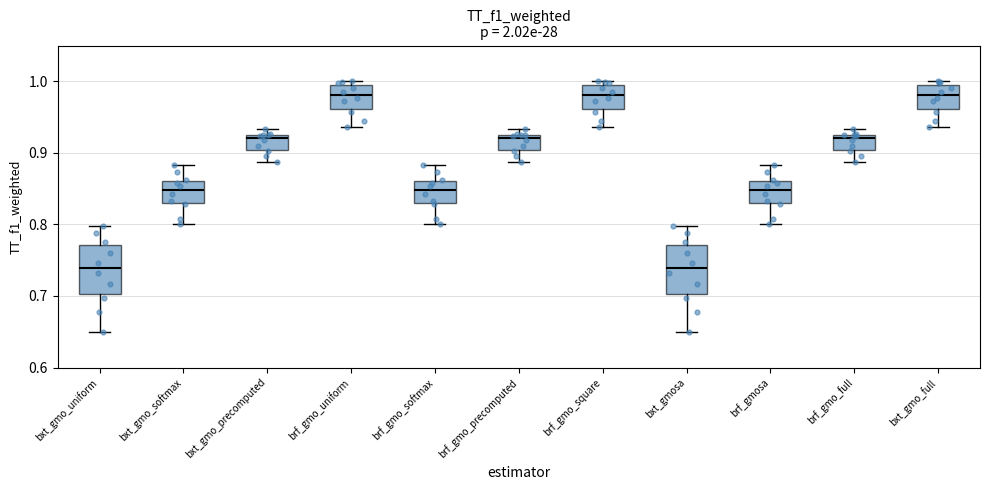

Reading left to right, transcribe this box plot: for each box, give where its median line is, the range the box spans, and where its two whiskers end, as read against the y-axis. The values are not printed on the chart, so give them approximately, as read against the axis.

bxt_gmo_uniform: median 0.74, box 0.70 to 0.77, whiskers 0.65 to 0.80
bxt_gmo_softmax: median 0.85, box 0.83 to 0.86, whiskers 0.80 to 0.88
bxt_gmo_precomputed: median 0.92 (just below the box's upper edge), box 0.90 to 0.92, whiskers 0.89 to 0.93
brf_gmo_uniform: median 0.98, box 0.96 to 1.00, whiskers 0.94 to 1.00 (just above the box's upper edge)
brf_gmo_softmax: median 0.85, box 0.83 to 0.86, whiskers 0.80 to 0.88
brf_gmo_precomputed: median 0.92 (just below the box's upper edge), box 0.90 to 0.92, whiskers 0.89 to 0.93
brf_gmo_square: median 0.98, box 0.96 to 1.00, whiskers 0.94 to 1.00 (just above the box's upper edge)
bxt_gmosa: median 0.74, box 0.70 to 0.77, whiskers 0.65 to 0.80
brf_gmosa: median 0.85, box 0.83 to 0.86, whiskers 0.80 to 0.88
brf_gmo_full: median 0.92 (just below the box's upper edge), box 0.90 to 0.92, whiskers 0.89 to 0.93
bxt_gmo_full: median 0.98, box 0.96 to 1.00, whiskers 0.94 to 1.00 (just above the box's upper edge)